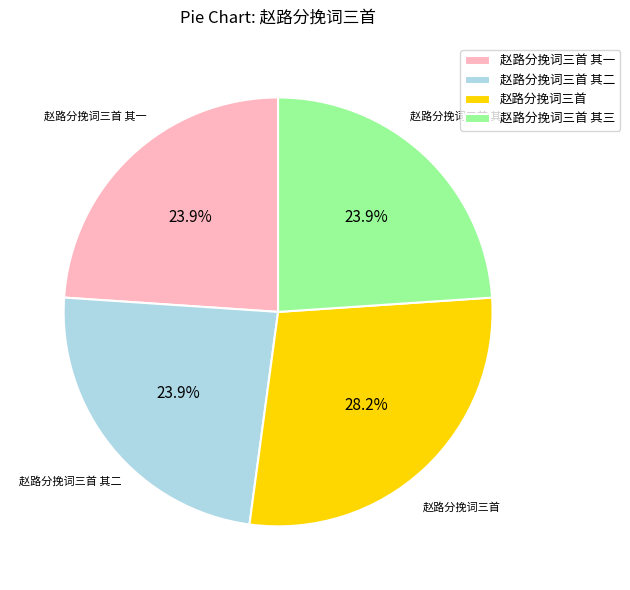

What is the largest slice in the pie chart?

赵路分挽词三首